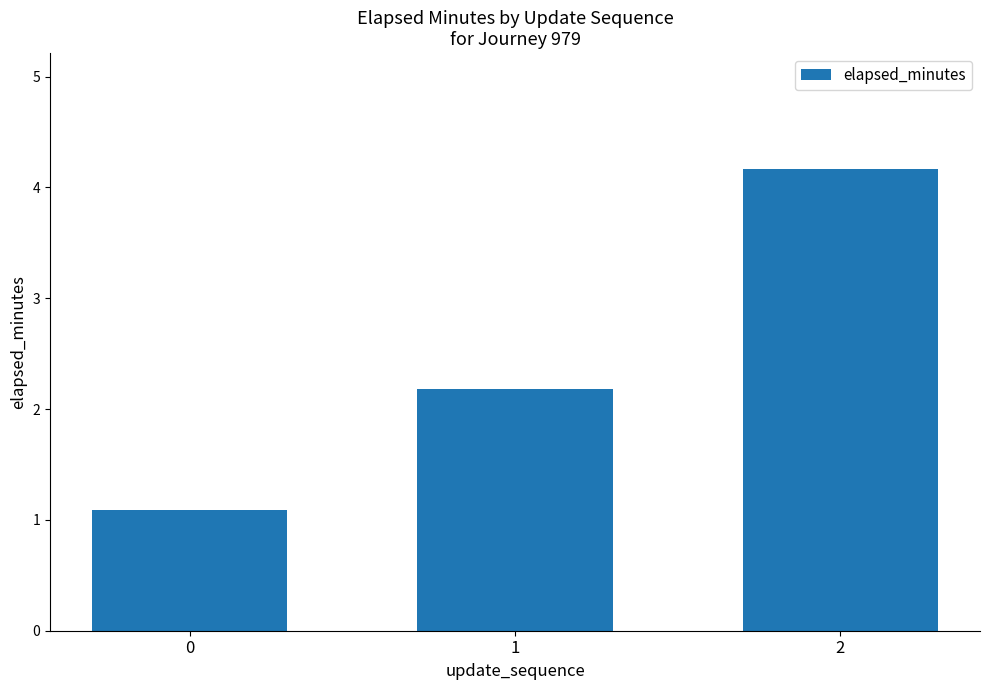

Between 0 and 2, which is larger?

2